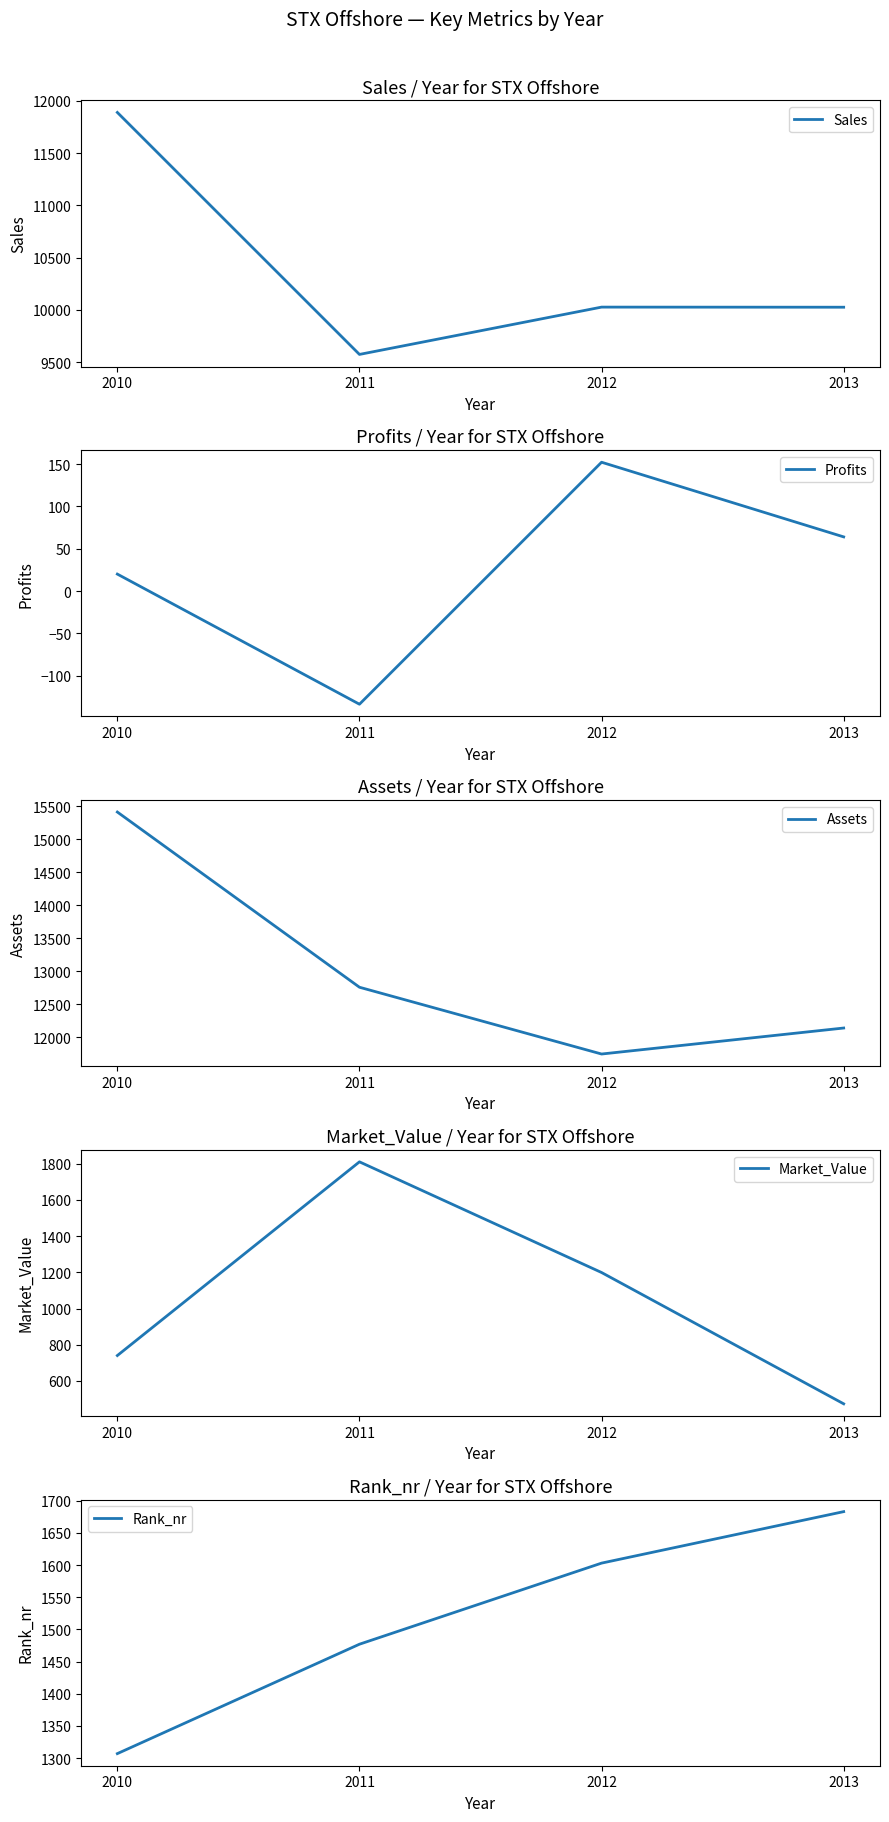

The Sales series shows 17456.1 at 2013. True or false?

False